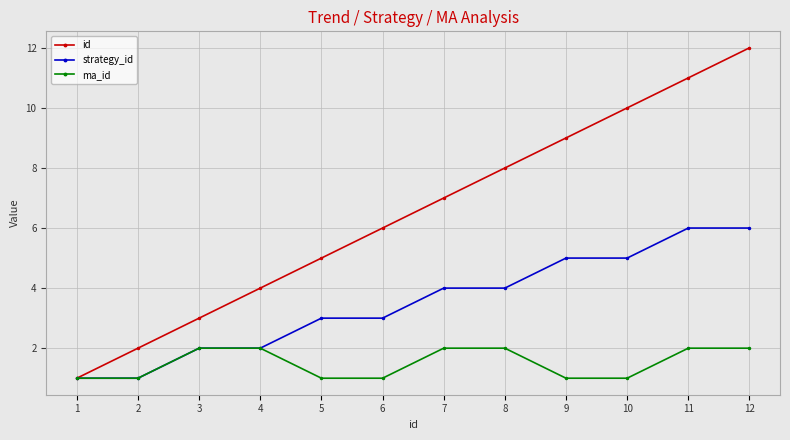

Is it true that ma_id equals 1 at 1?

True